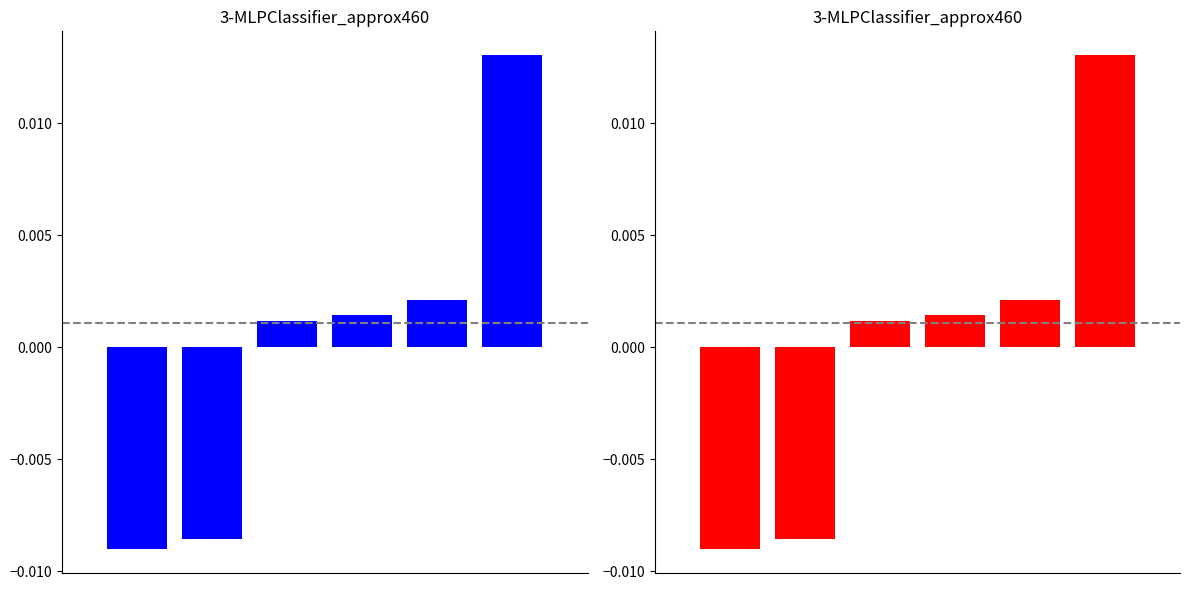

Which category has the highest value in the red series?

5